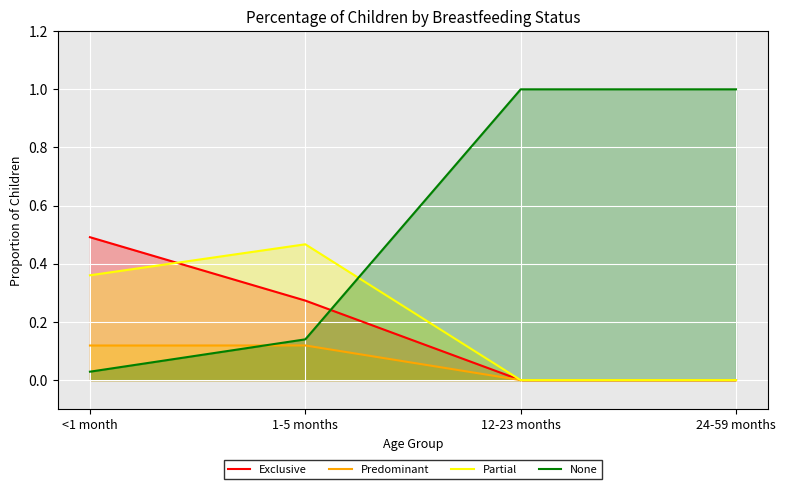

Does the chart display data point markers on the line(s)?

No